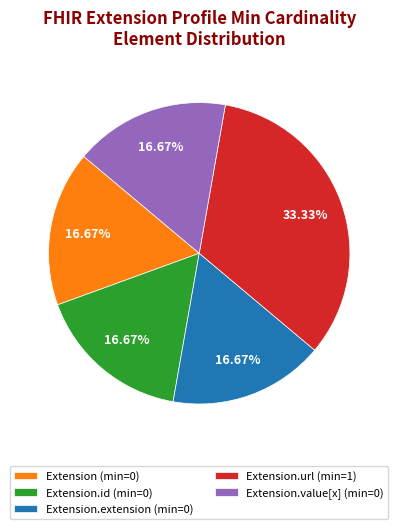

How many segments does this pie chart have?

5